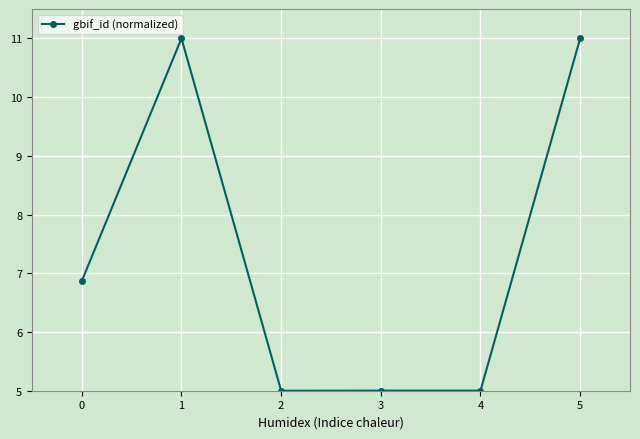

What is the sum of all values?

43.9